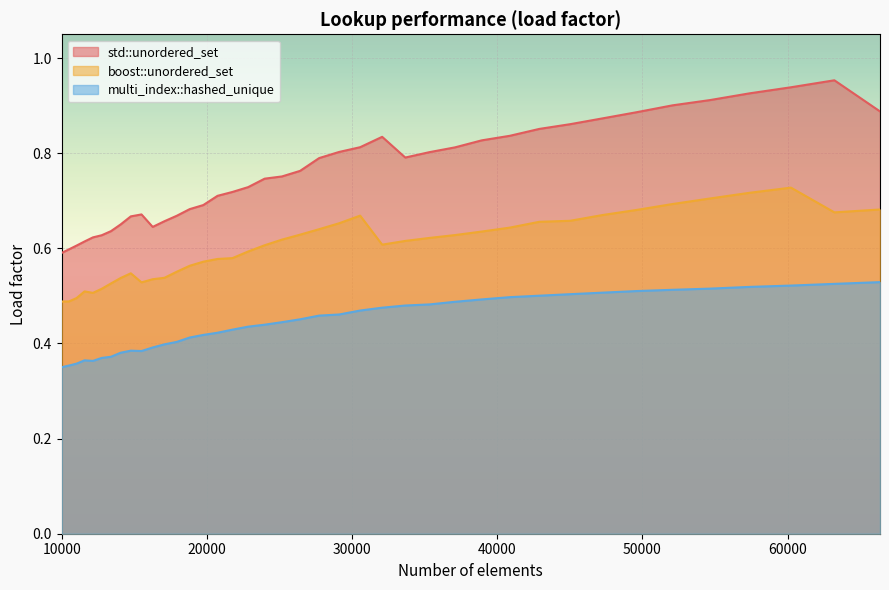

What is the lowest value of the multi_index::hashed_unique series?

0.4